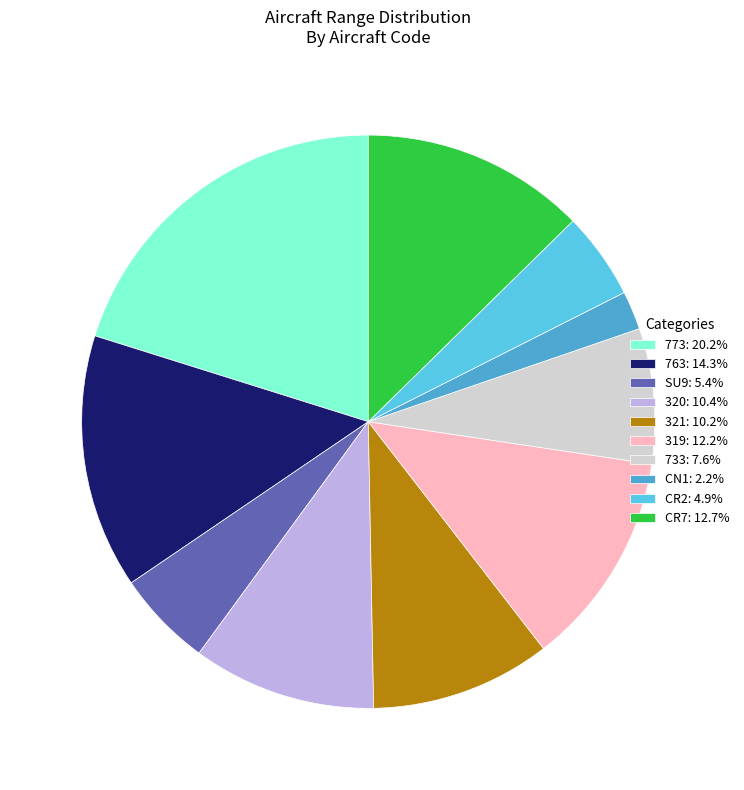

Rank the categories by value from highest to lowest.

773, 763, CR7, 319, 320, 321, 733, SU9, CR2, CN1